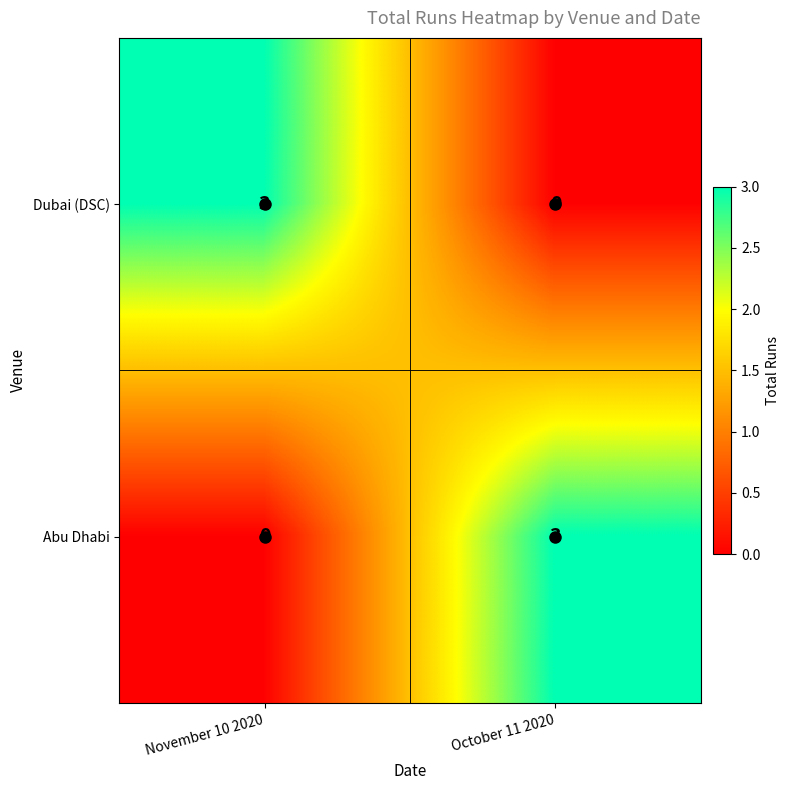

The value of Abu Dhabi at November 10 2020 is -2. True or false?

False